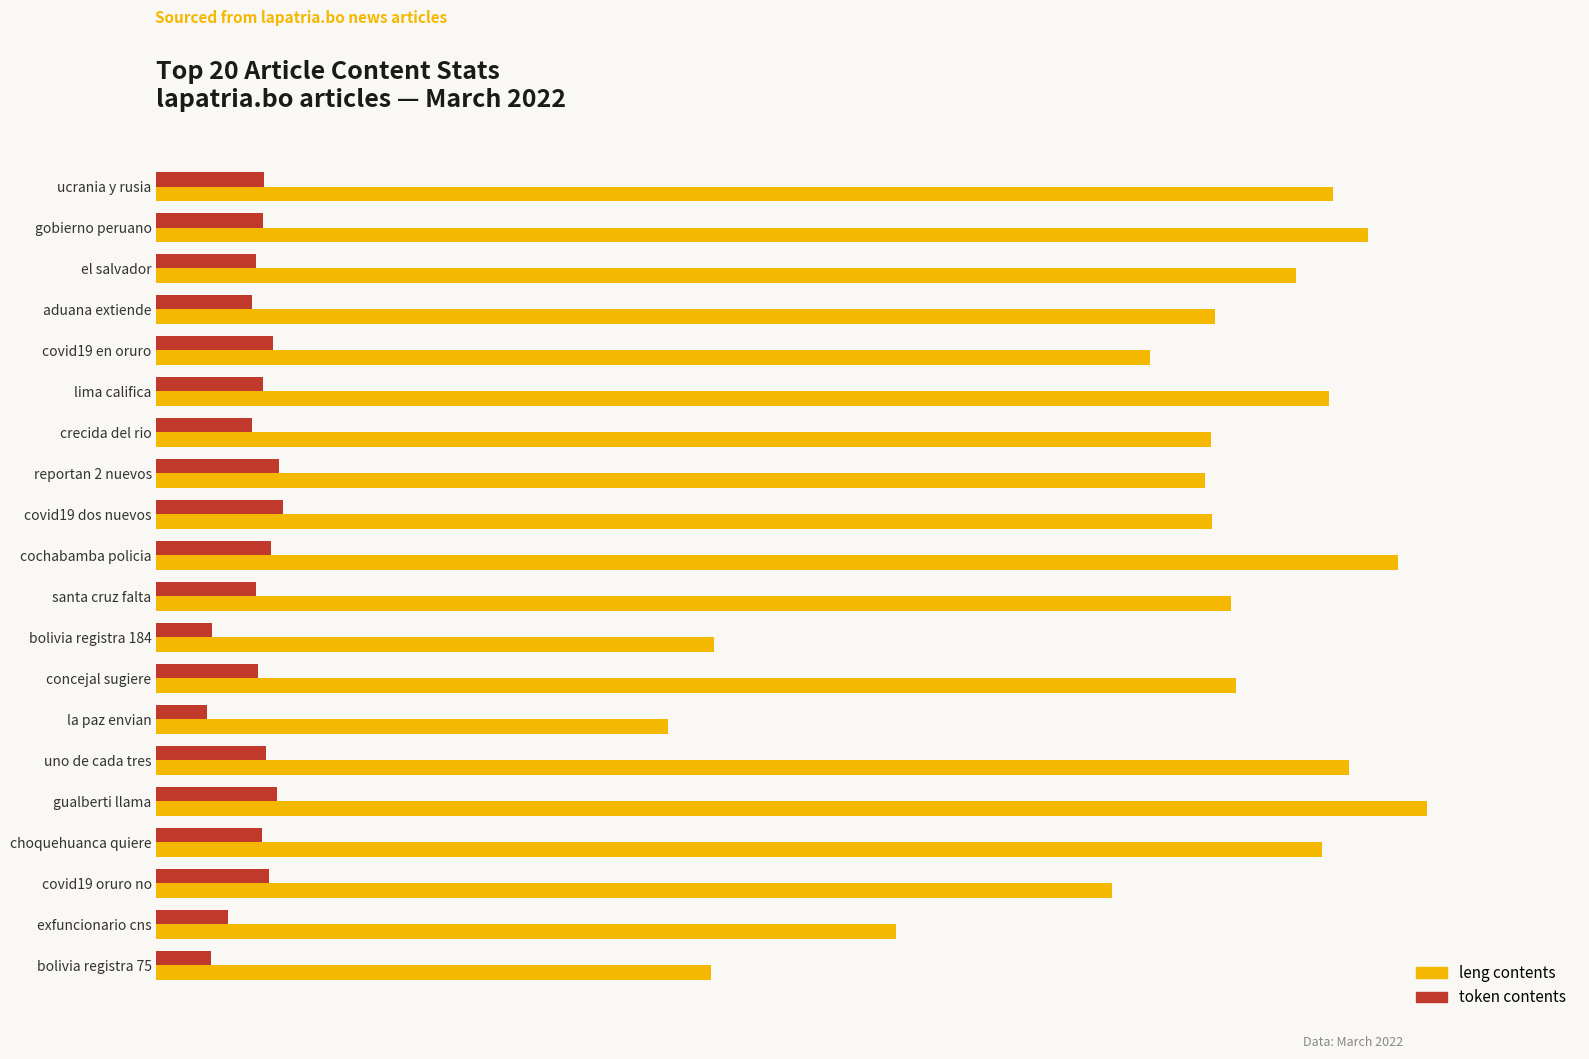

What are all the series names shown in the legend?

leng contents, token contents